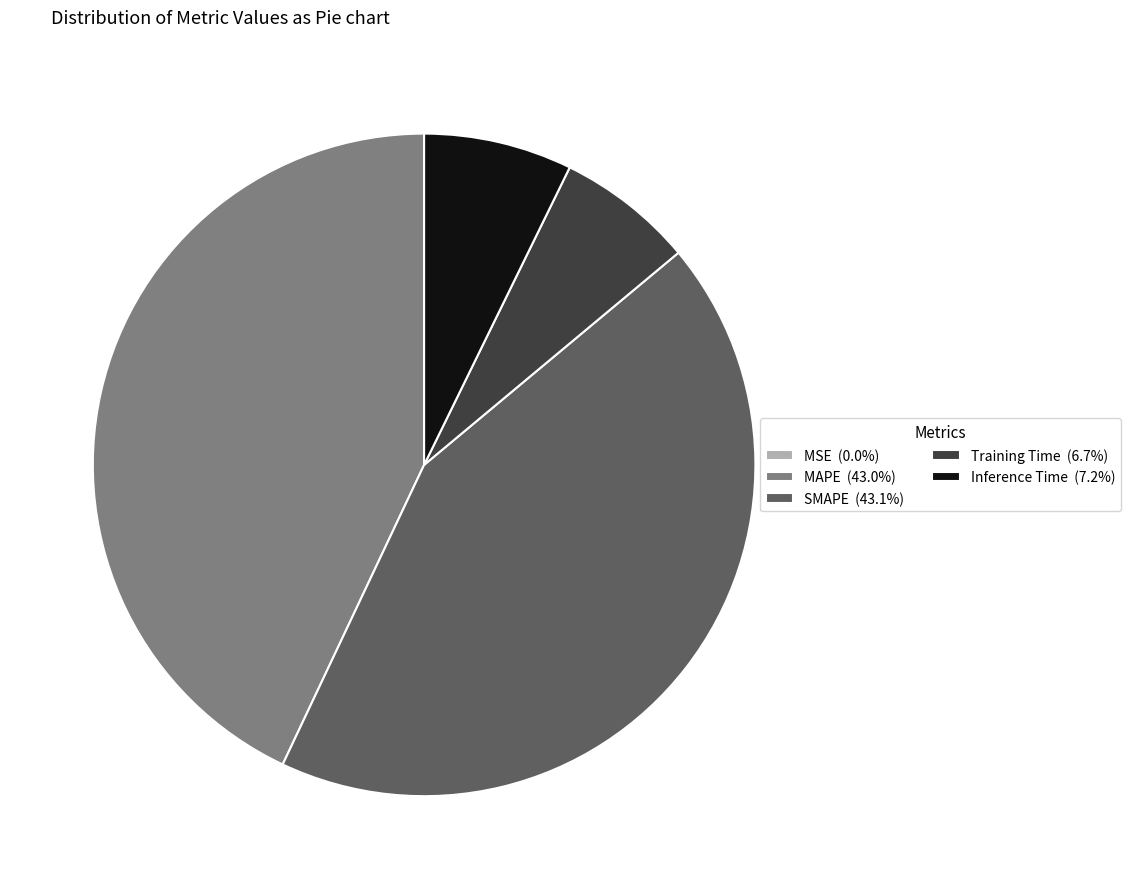

Is MAPE the majority of the pie?

No